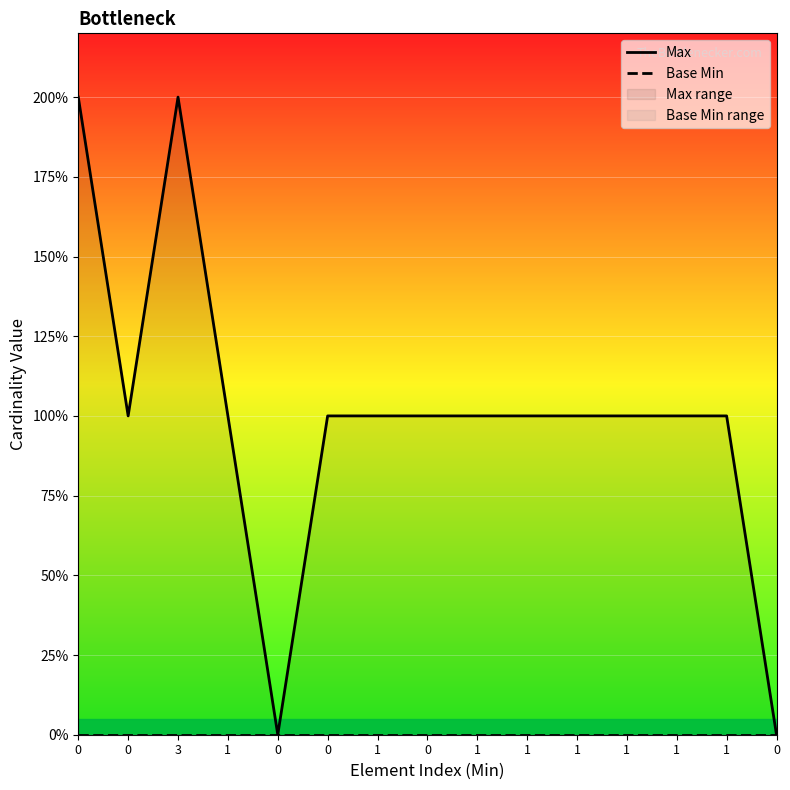

True or false: Max has a value of -1 at 0.

False